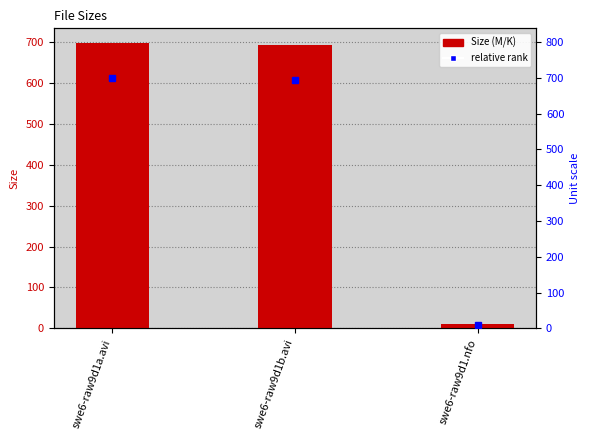

Reading right to left, list all the values displayed in this chart.

9.5	693.1	698.8